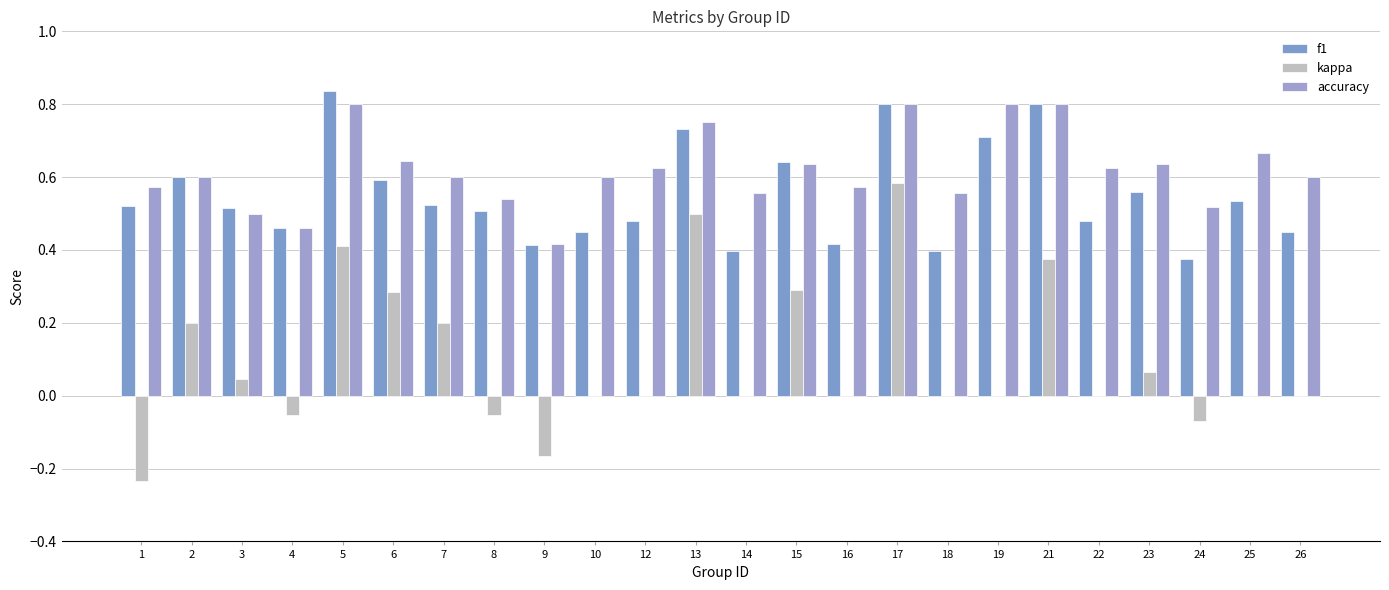

True or false: kappa has a value of 0.1 at 15.

False